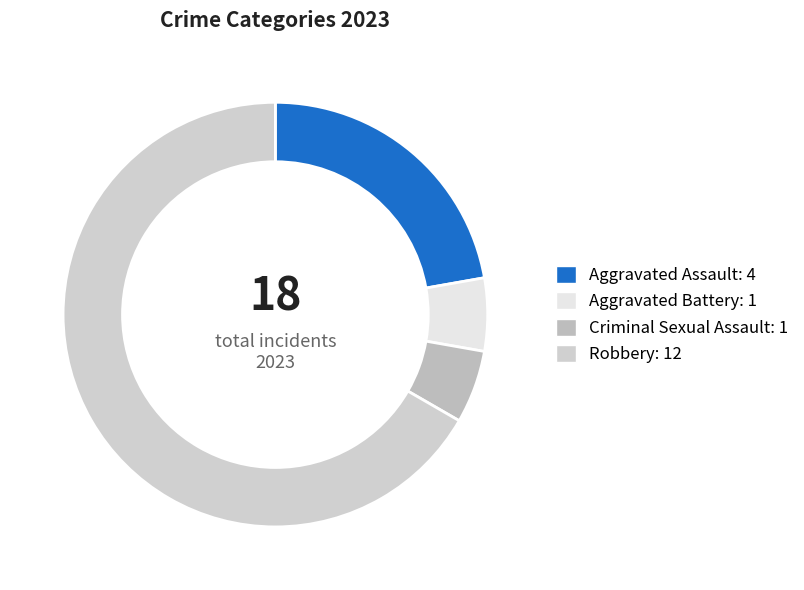

What portion of the pie excludes Aggravated Assault?

77.8%